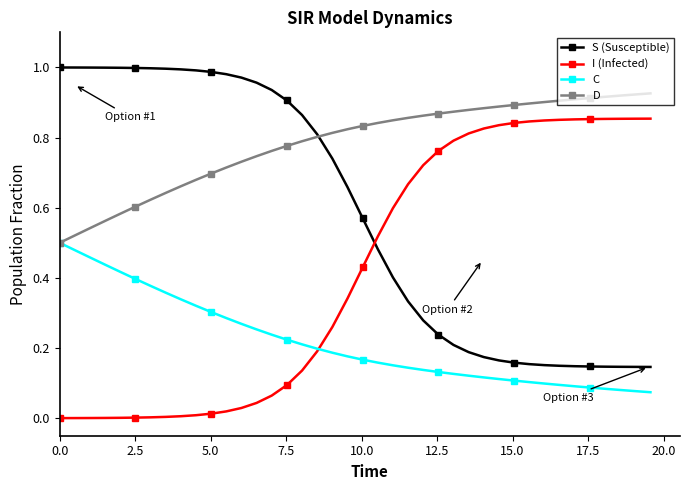

After their last crossing, which series has the higher values: S (Susceptible) or I (Infected)?

I (Infected)